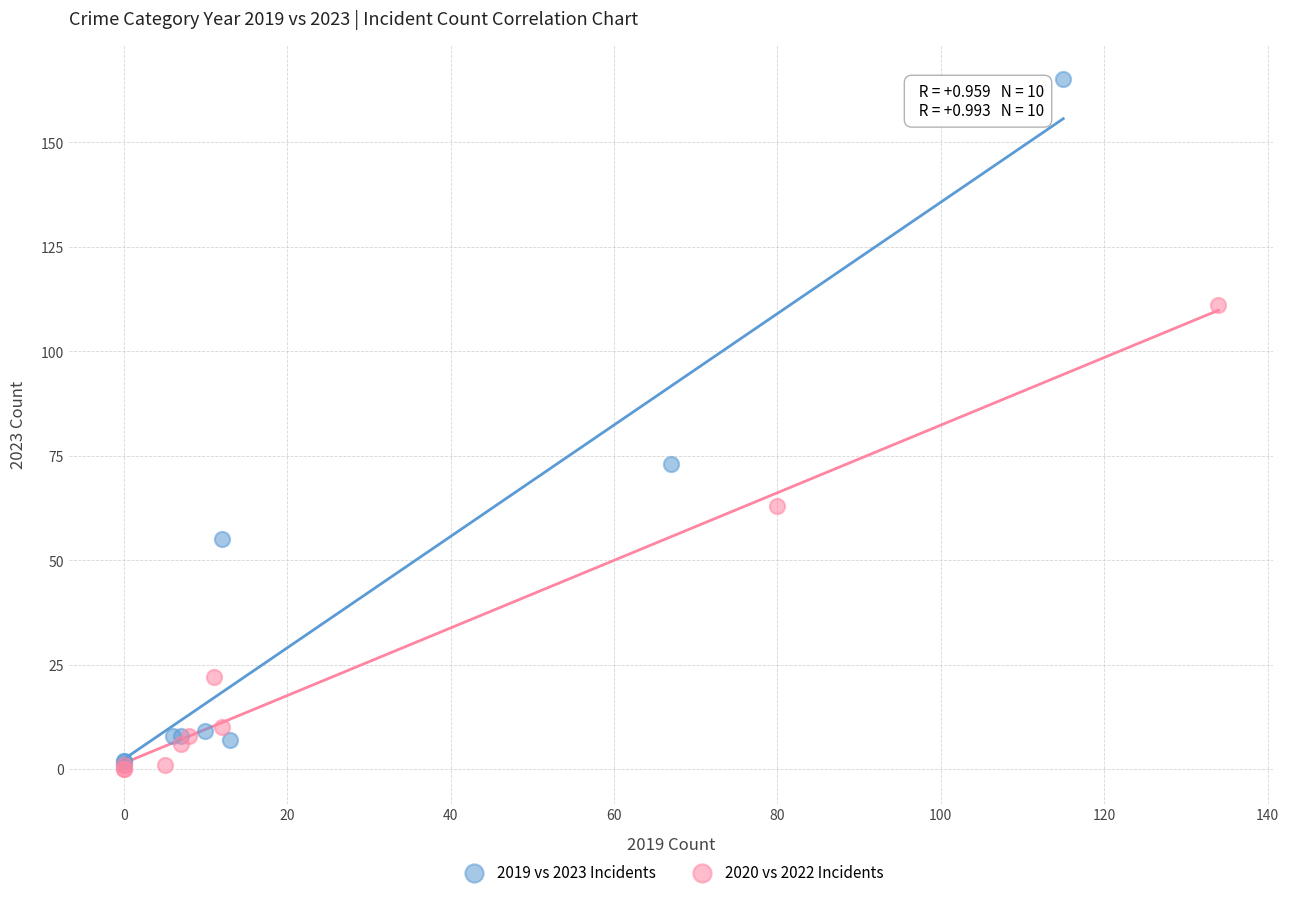

Which series reaches the maximum Y coordinate?

2019 vs 2023 Incidents